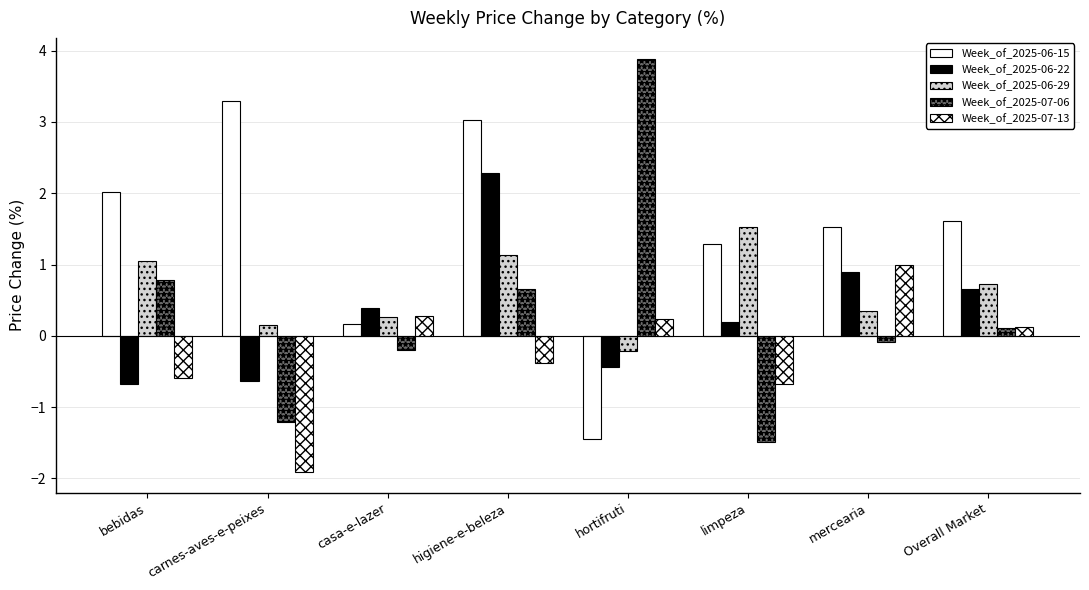

How many series are shown in this chart?

5